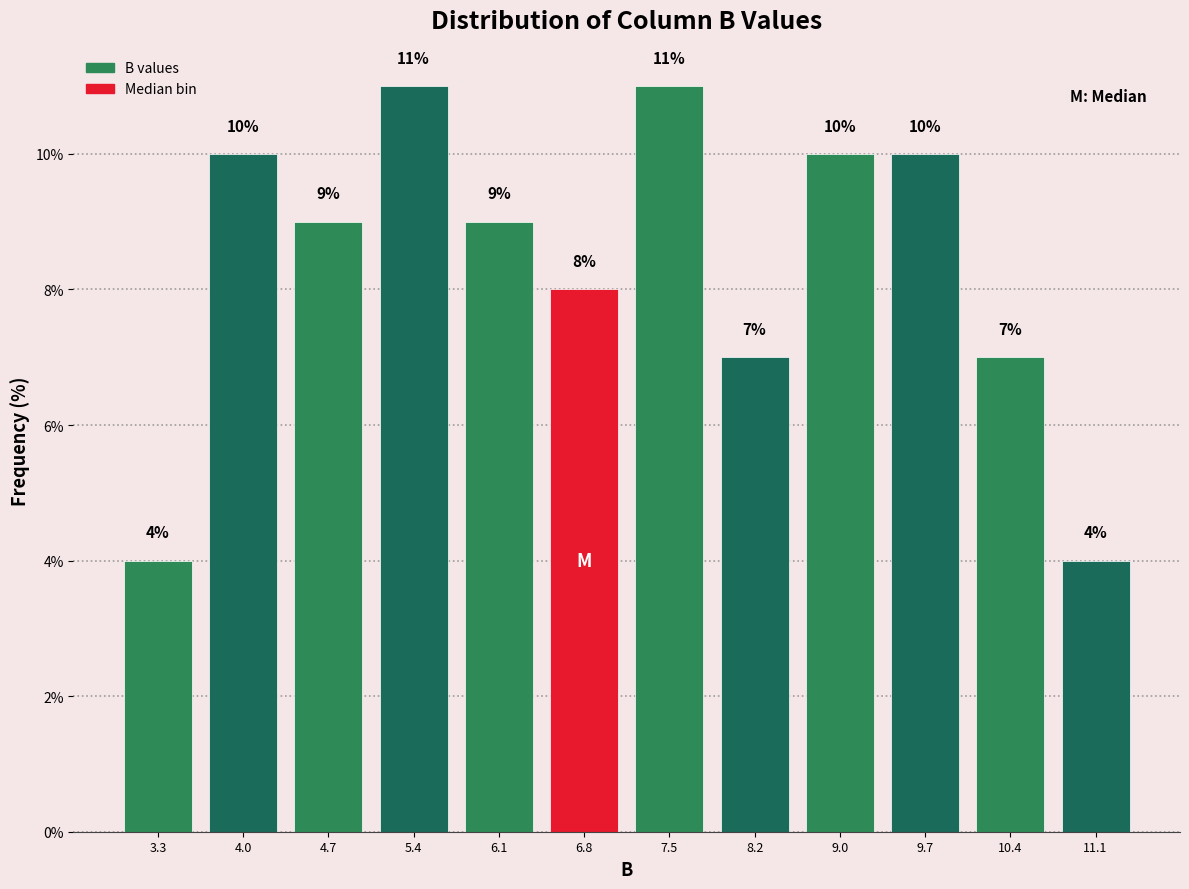

What is the height of the bar covering 3.6 to 4.3 on the x-axis? The bar edges are not printed on the chart, so give them approximately, as read against the axis.

10